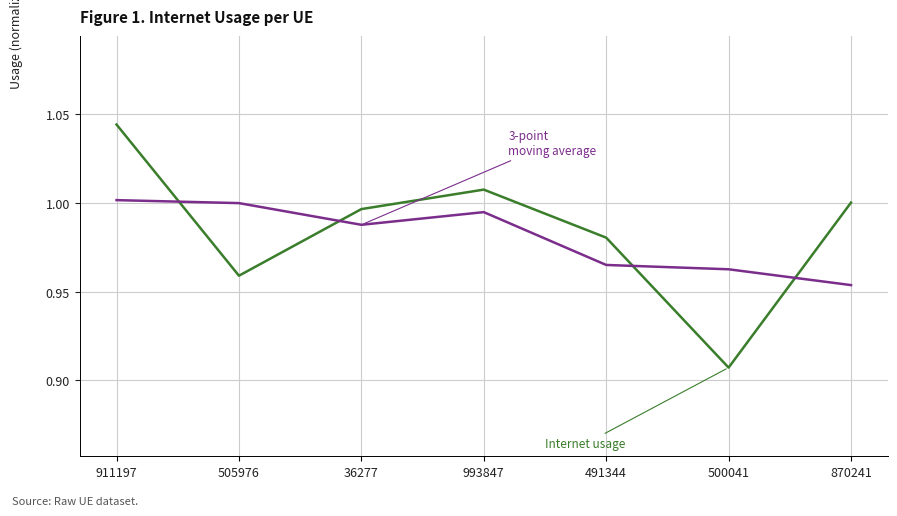

What is the total value across all series at 500041?

1.9